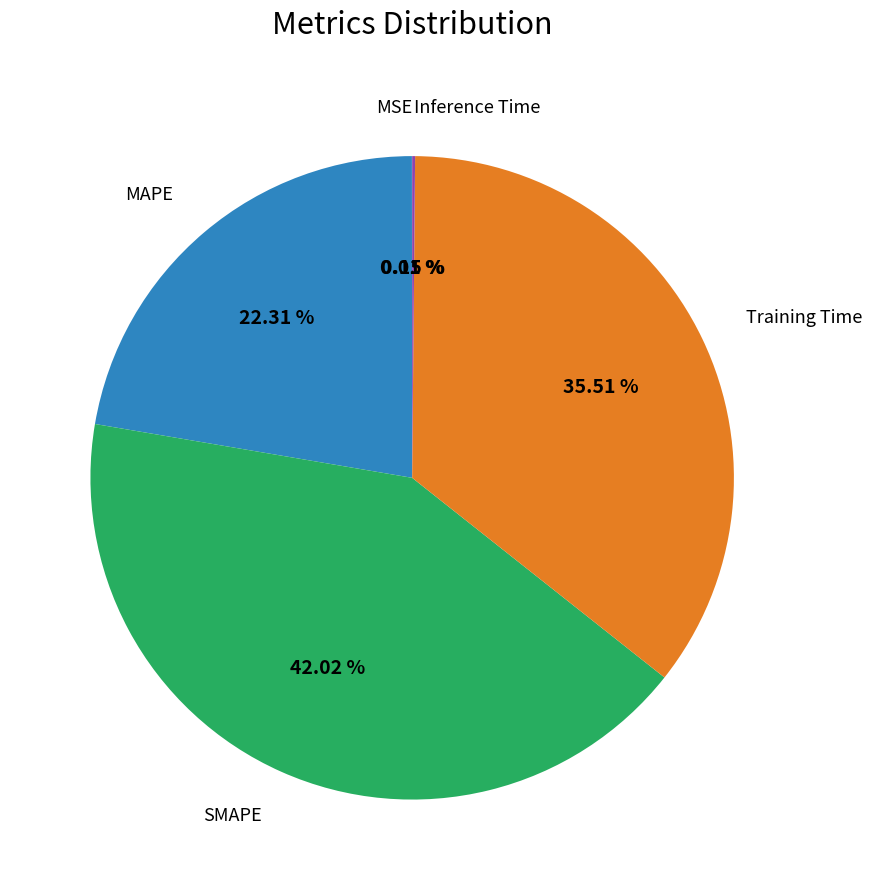

Is there any slice that represents more than half of the pie?

No